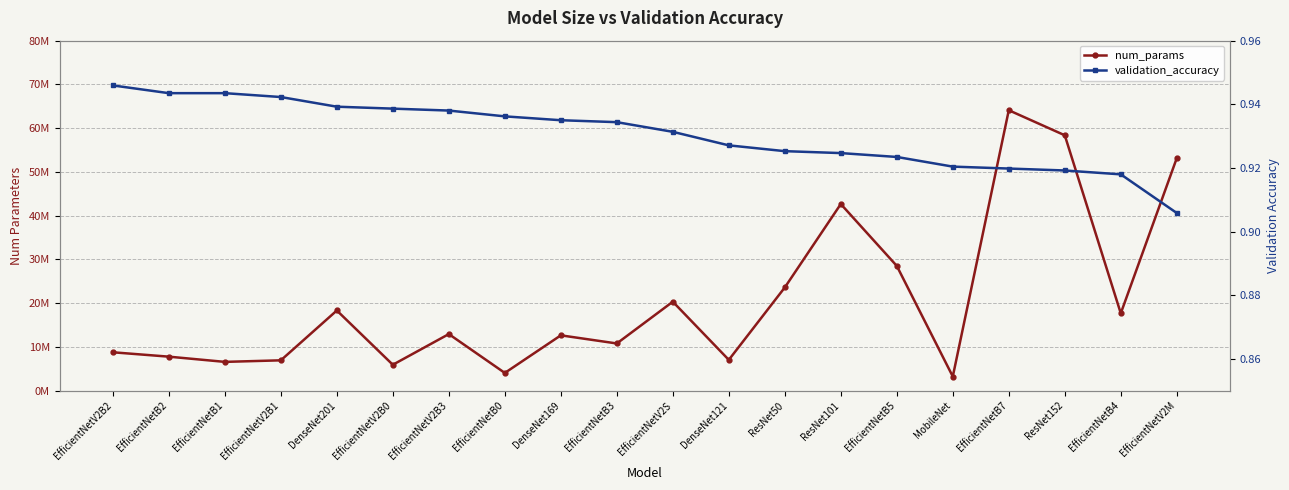

Is this an area chart (filled region under the line)?

No